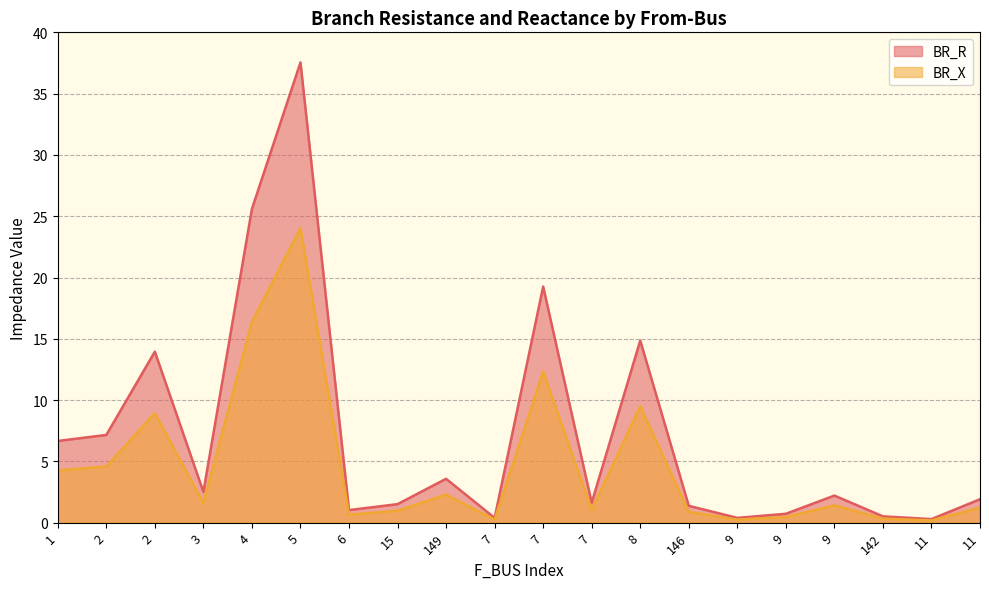

Which series has the widest spread of values?

BR_R